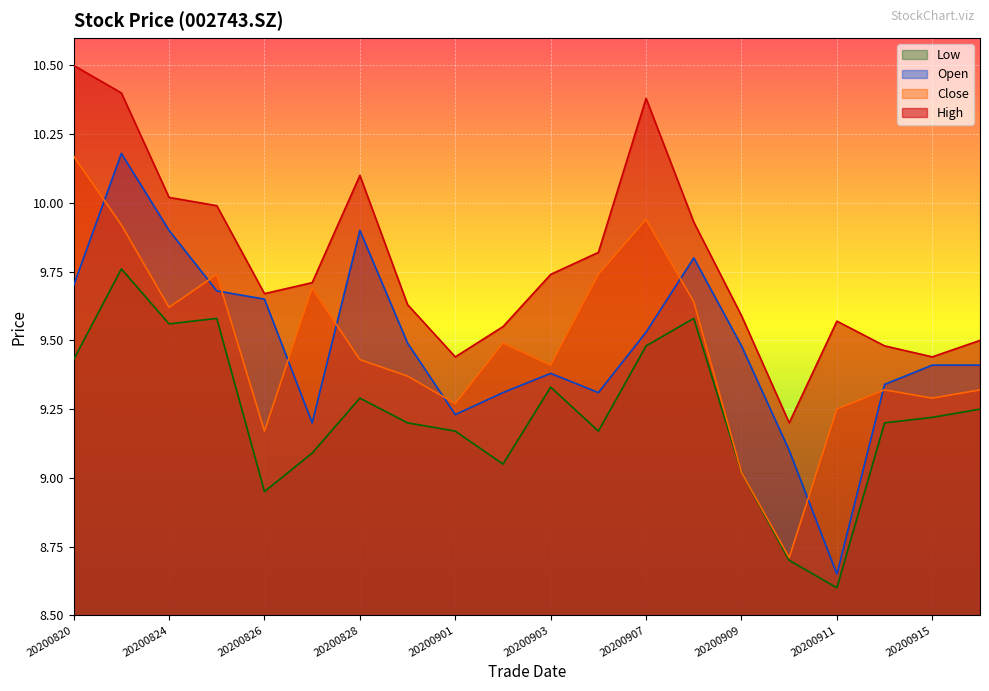

What is the sum of all low values?

184.6